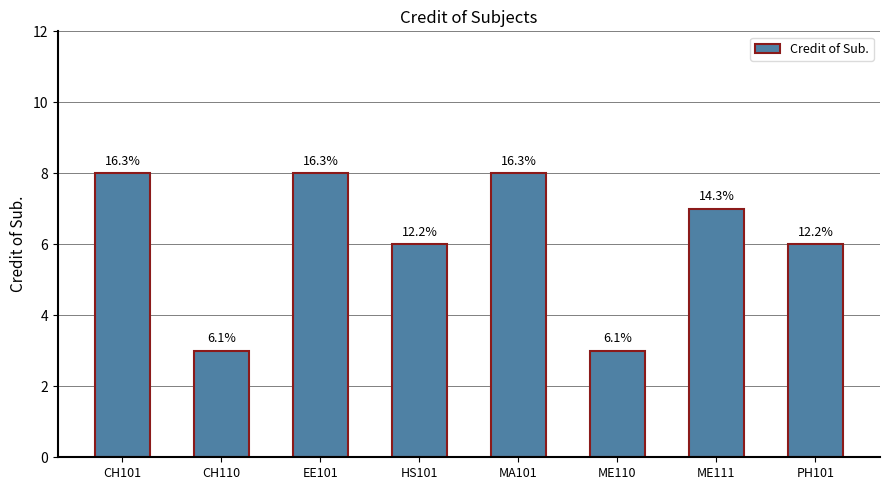

Is it true that the value at EE101 is 2?

False